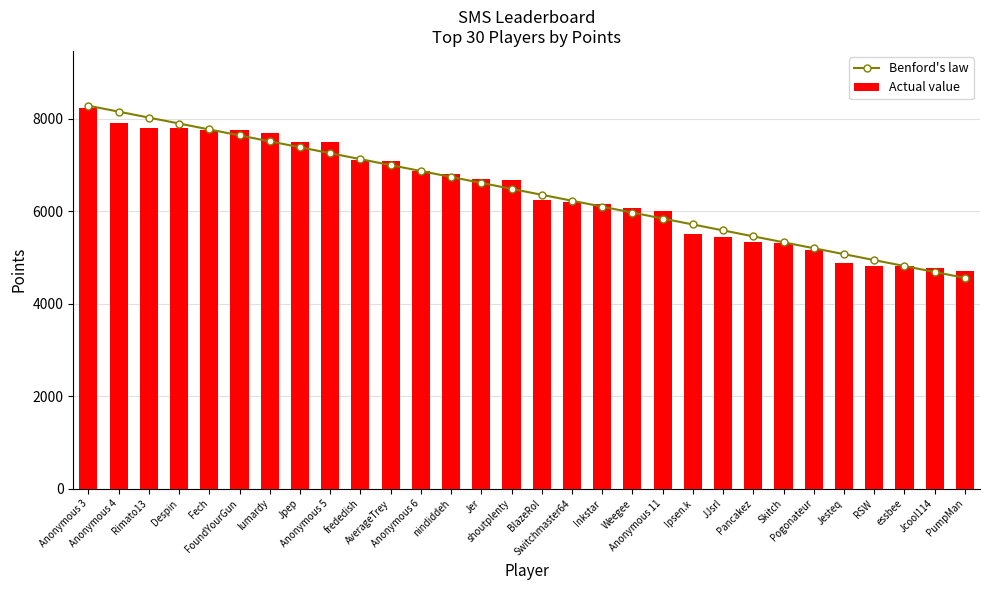

True or false: Actual value has a value of 2553.9 at shoutplenty.

False